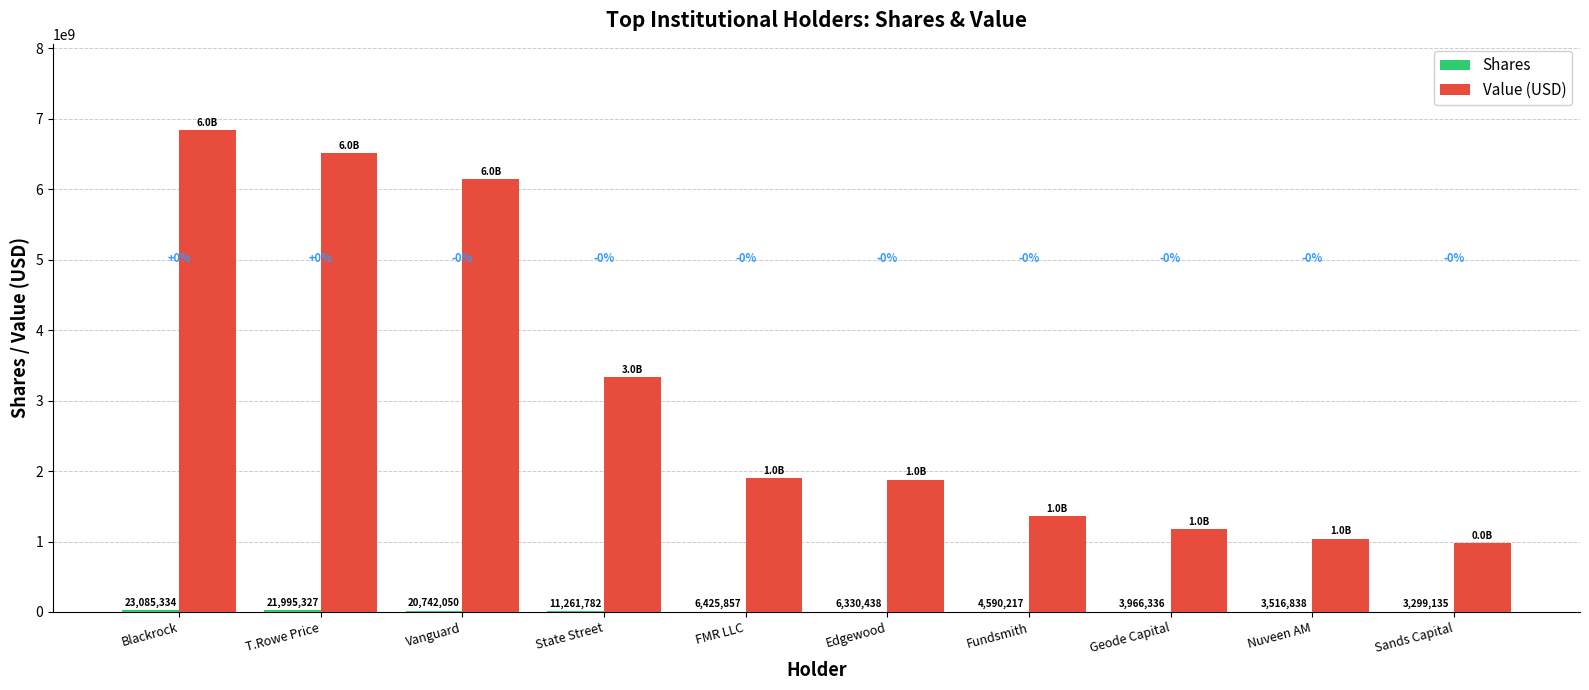

Between Blackrock and State Street, which series saw the biggest shift?

Value (USD)